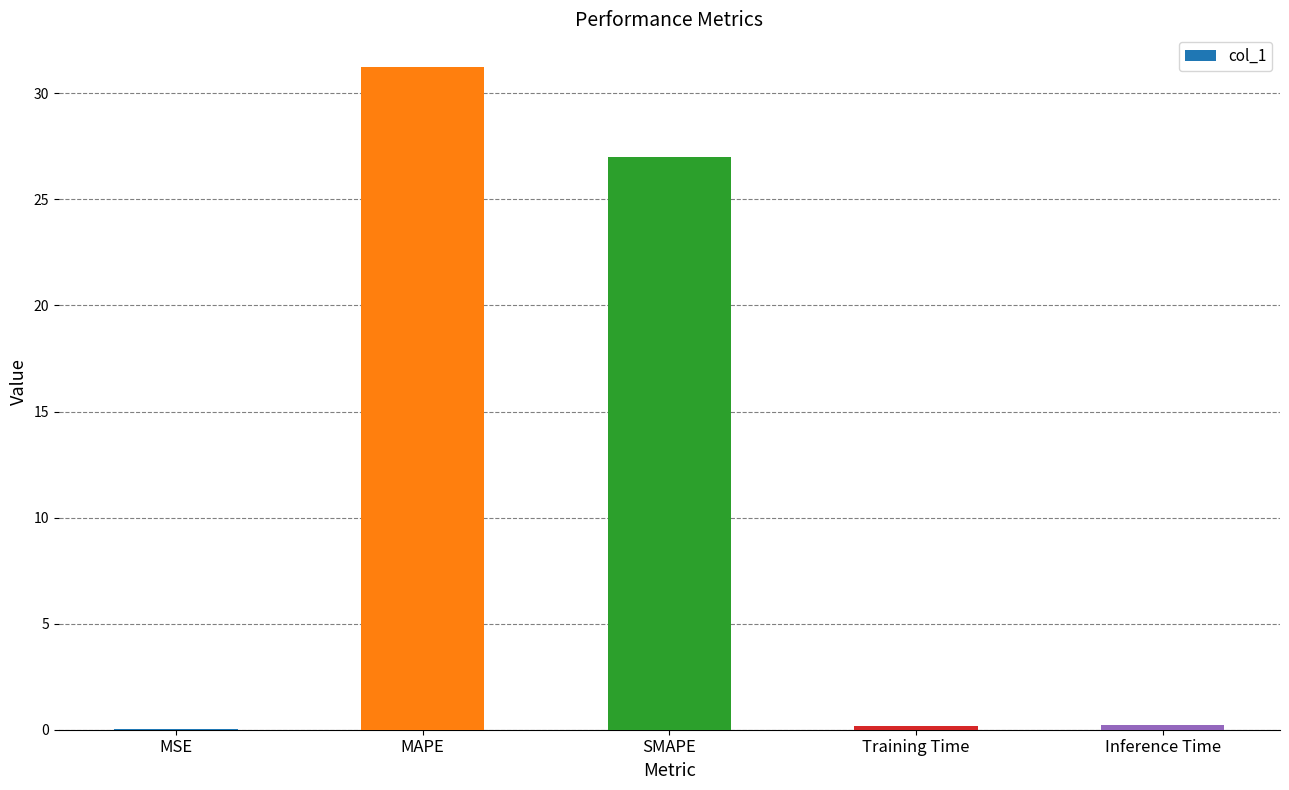

What value does the data have at SMAPE?

27.0